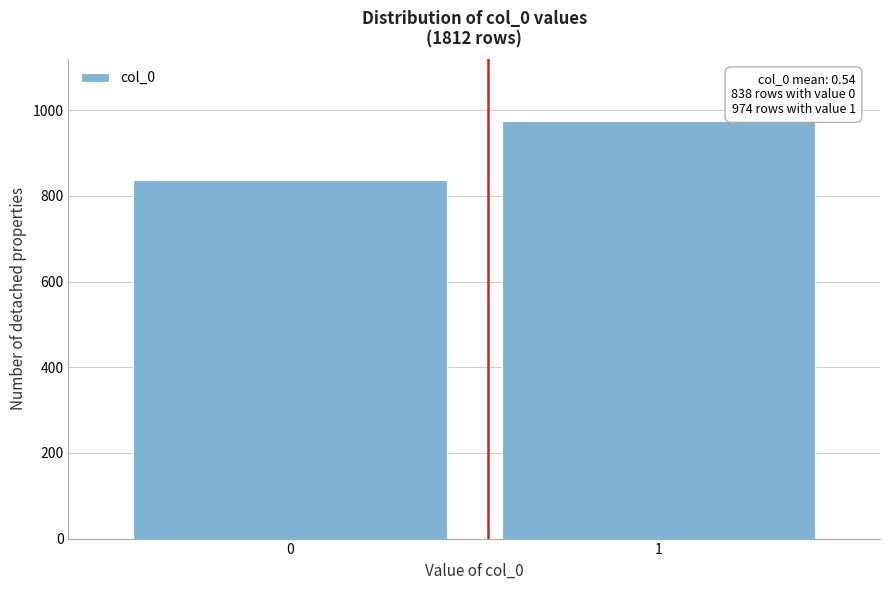

Reading right to left, transcribe all the data shown in this chart.

974	838